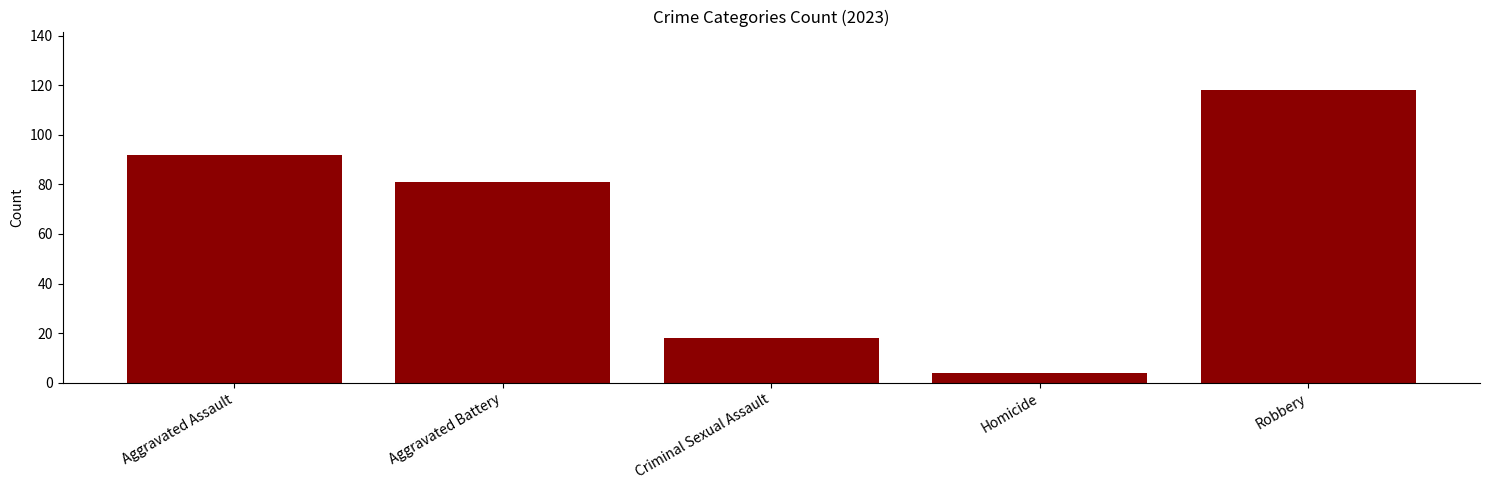

What is the ratio of the value at Robbery to the value at Criminal Sexual Assault?

6.6